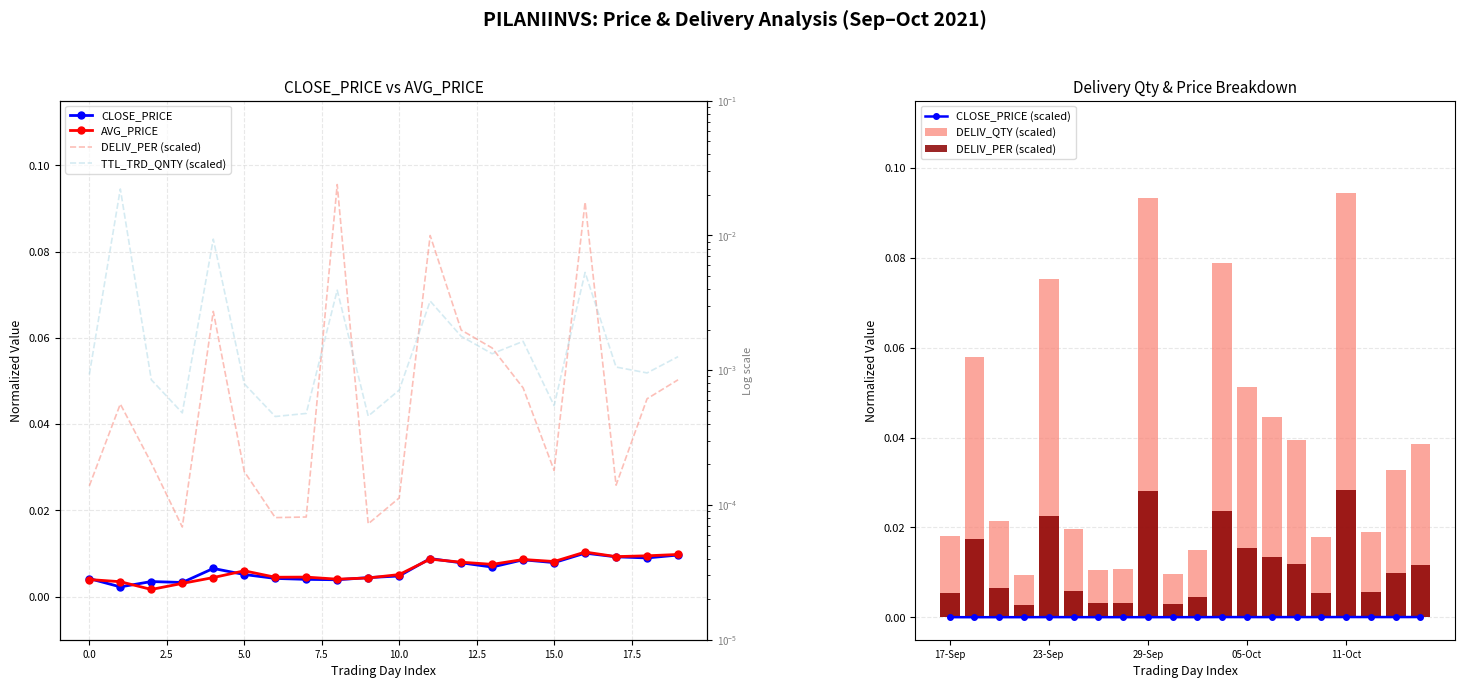

Reading left to right, extract all data points from this chart.

CLOSE_PRICE: 0.0	0.0	0.0	0.0	0.0	0.0	0.0	0.0	0.0	0.0	0.0	0.0	0.0	0.0	0.0	0.0	0.0	0.0	0.0	0.0
AVG_PRICE: 0.0	0.0	0.0	0.0	0.0	0.0	0.0	0.0	0.0	0.0	0.0	0.0	0.0	0.0	0.0	0.0	0.0	0.0	0.0	0.0
DELIV_PER (scaled): 0.0	0.0	0.0	0.0	0.0	0.0	0.0	0.0	0.0	0.0	0.0	0.0	0.0	0.0	0.0	0.0	0.0	0.0	0.0	0.0
TTL_TRD_QNTY (scaled): 0.1	0.1	0.1	0.0	0.1	0.0	0.0	0.0	0.1	0.0	0.0	0.1	0.1	0.1	0.1	0.0	0.1	0.1	0.1	0.1
CLOSE_PRICE (scaled): 0.0	0.0	0.0	0.0	0.0	0.0	0.0	0.0	0.0	0.0	0.0	0.0	0.0	0.0	0.0	0.0	0.0	0.0	0.0	0.0
DELIV_QTY (scaled): 0.0	0.1	0.0	0.0	0.1	0.0	0.0	0.0	0.1	0.0	0.0	0.1	0.1	0.0	0.0	0.0	0.1	0.0	0.0	0.0